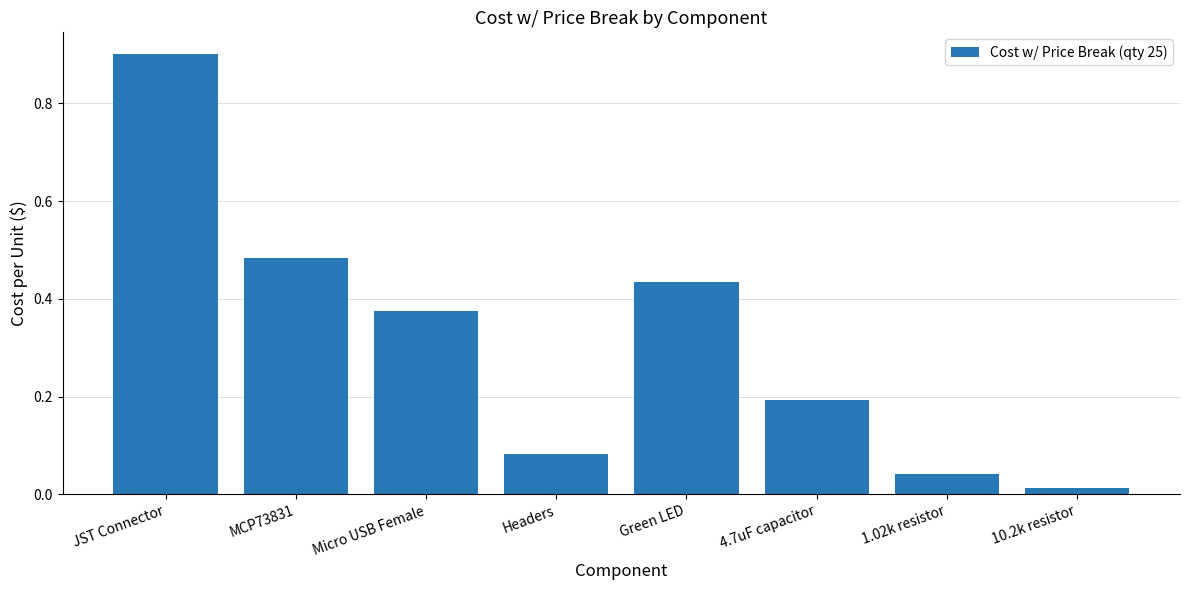

At which category does the chart reach its minimum across all series?

10.2k resistor